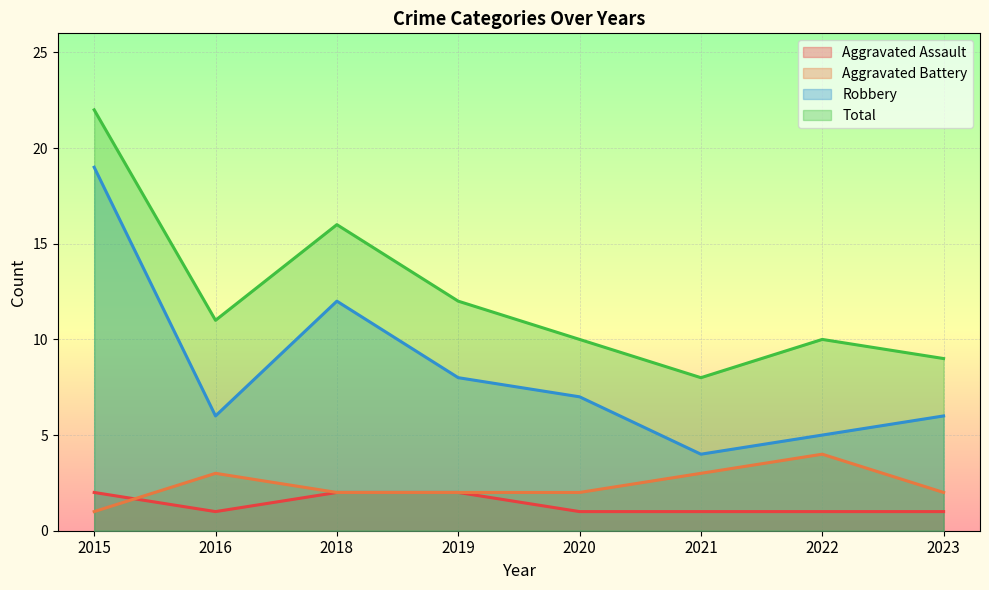

Which series has the widest spread of values?

Robbery